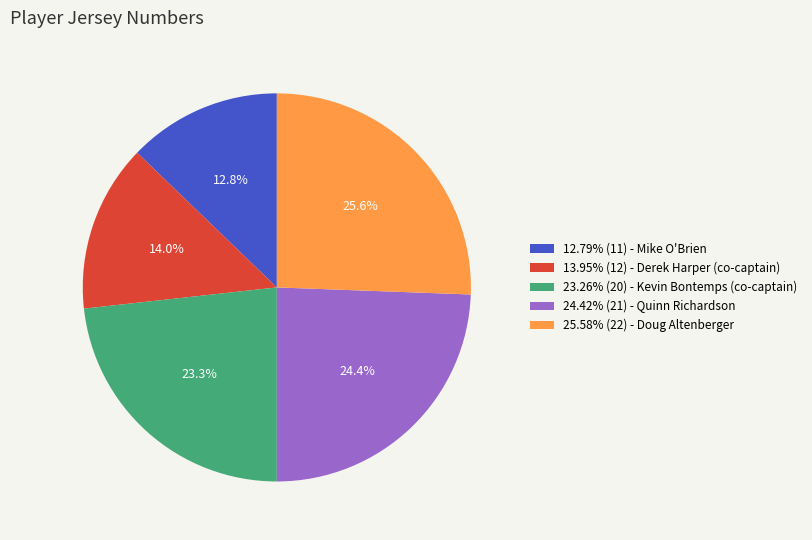

What is the ratio of the value at 25.58% (22) - Doug Altenberger to the value at 24.42% (21) - Quinn Richardson?

1.0